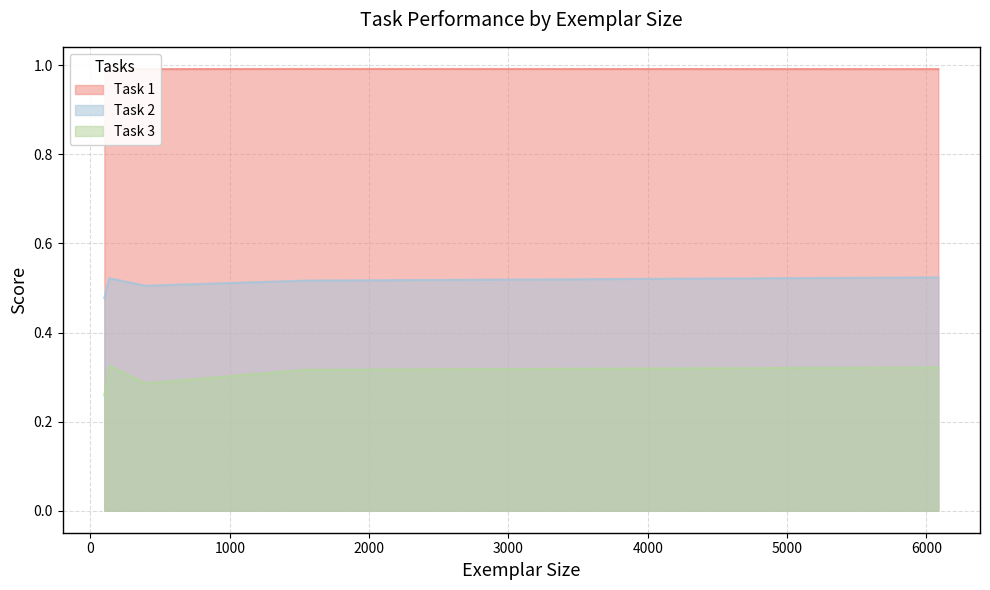

True or false: Task 1 and Task 2 cross at least once.

False